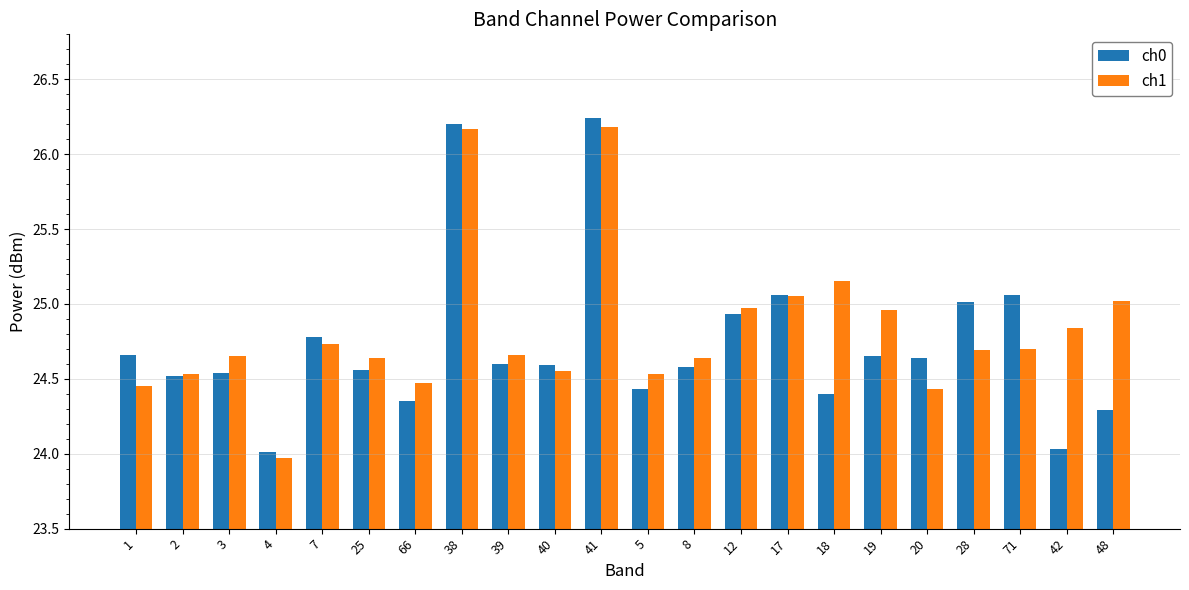

Does the chart contain stacked bars?

No